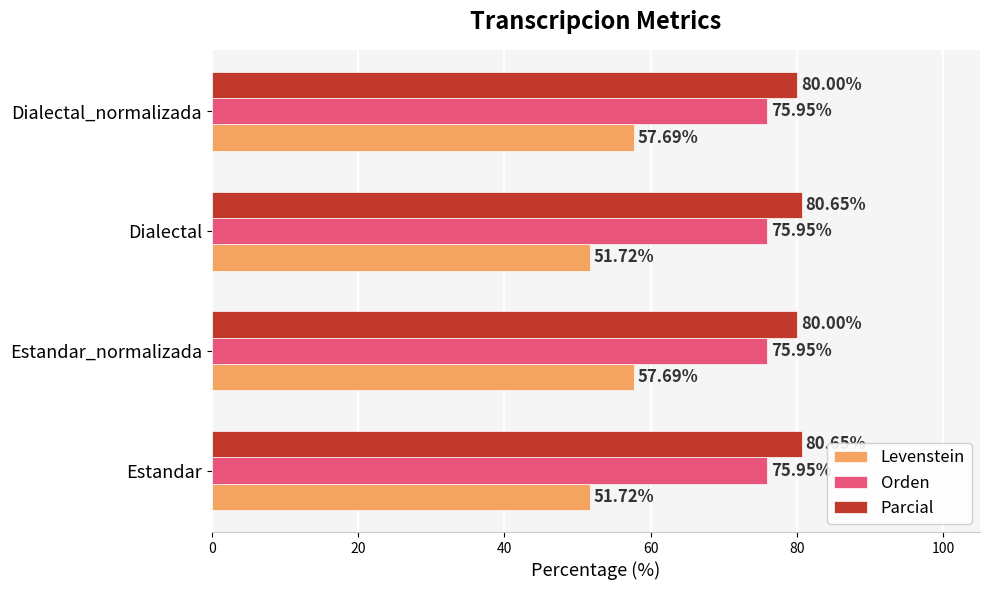

What are all the series names shown in the legend?

Levenstein, Orden, Parcial